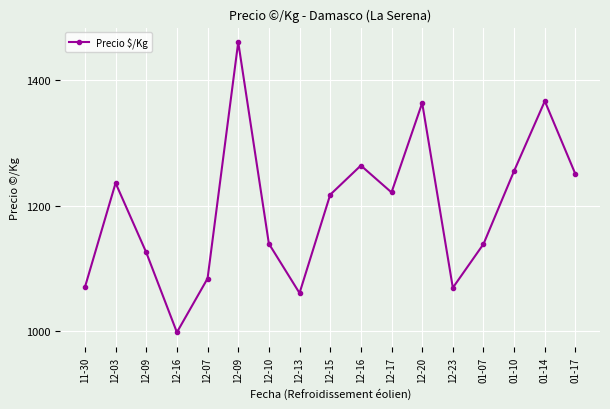

What is the difference between the values at 12-16 and 12-20?

100.0